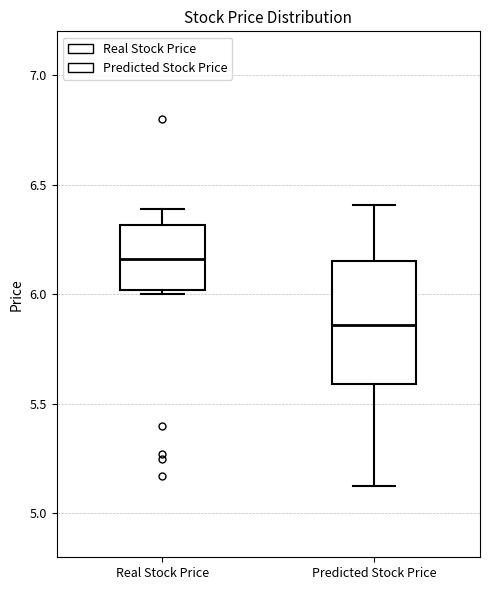

Where is the lower edge of the box for Real Stock Price on the y-axis? The values are not printed on the chart, so give them approximately, as read against the axis.

6.00